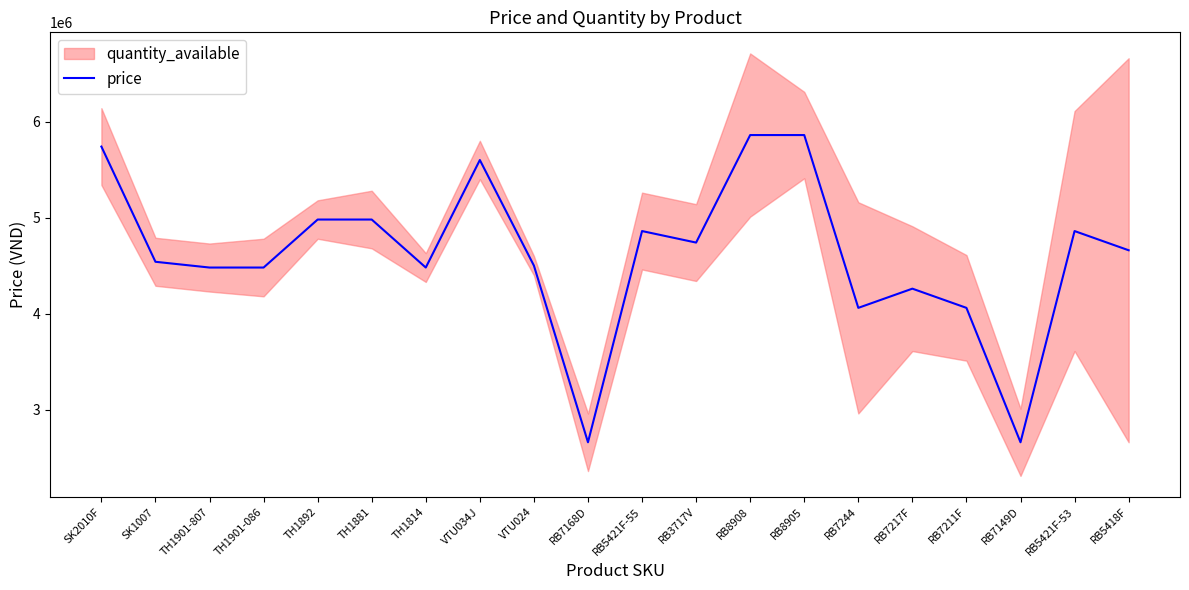

What is the difference between the values at RB8905 and TH1881?

880000